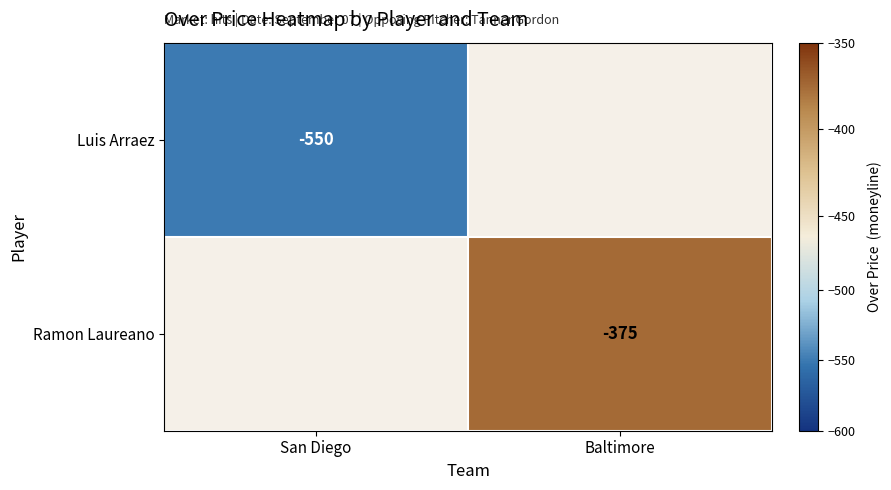

Between Baltimore and San Diego, which is larger?

San Diego